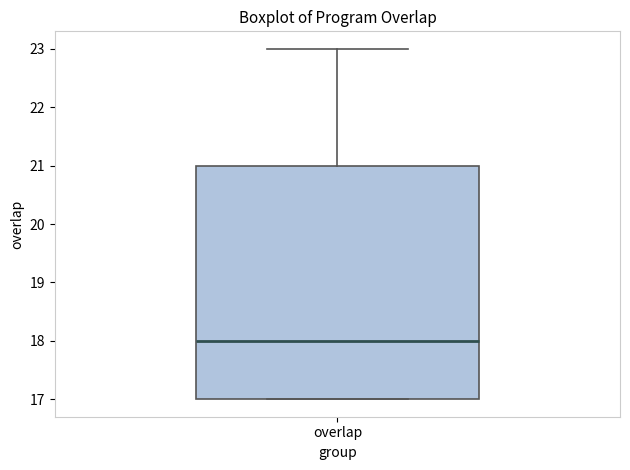

Transcribe this box plot: give where the median line is, the range the box spans, and where the two whiskers end, as read against the y-axis. The values are not printed on the chart, so give them approximately, as read against the axis.

median 18, box 17 to 21, whiskers 17 to 23